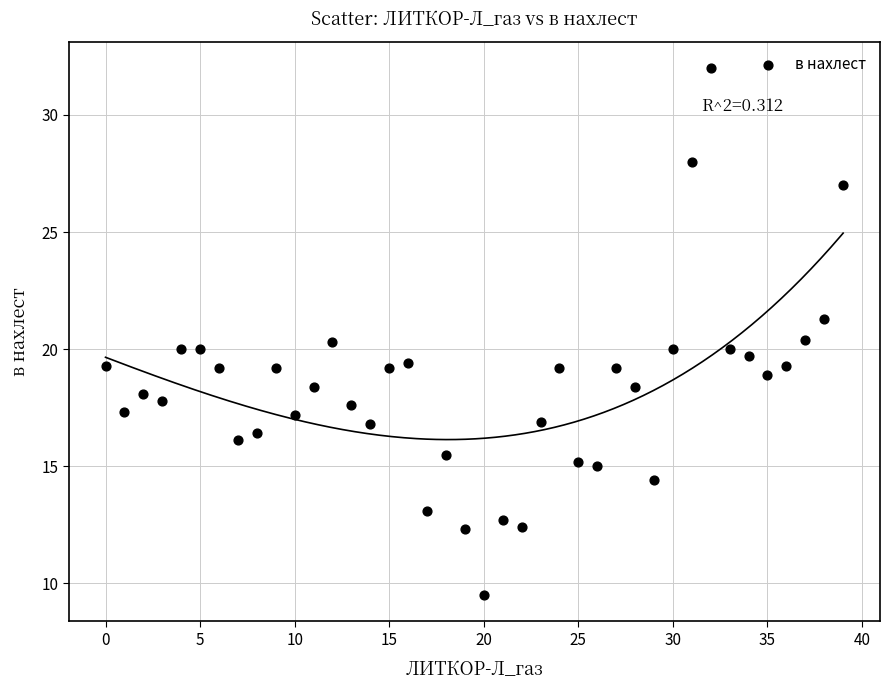

What is the range of Y values (max minus min)?

22.5